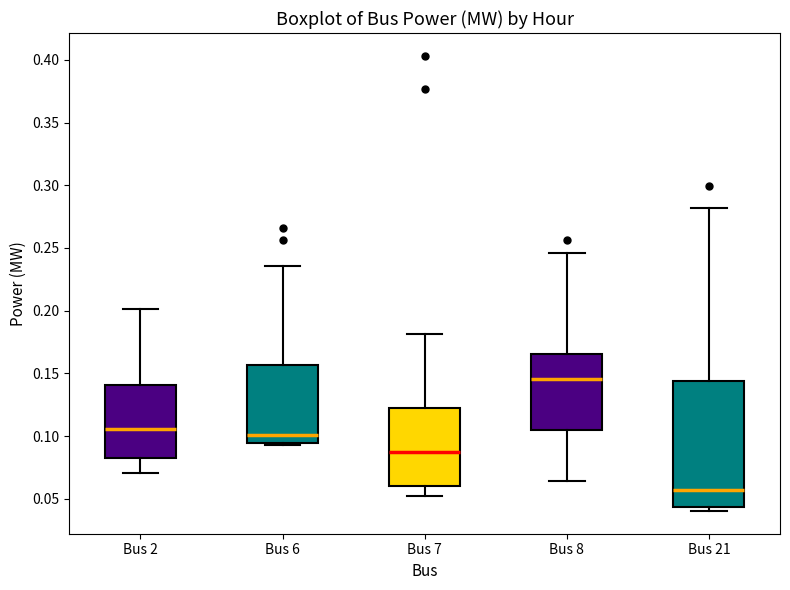

Reading left to right, transcribe this box plot: for each box, give where its median line is, the range the box spans, and where its two whiskers end, as read against the y-axis. The values are not printed on the chart, so give them approximately, as read against the axis.

Bus 2: median 0.105, box 0.080 to 0.140, whiskers 0.070 to 0.200
Bus 6: median 0.100, box 0.095 to 0.155, whiskers 0.095 (just below the box's lower edge) to 0.235
Bus 7: median 0.090, box 0.060 to 0.120, whiskers 0.050 to 0.180
Bus 8: median 0.145, box 0.105 to 0.165, whiskers 0.065 to 0.245
Bus 21: median 0.055, box 0.045 to 0.145, whiskers 0.040 to 0.280